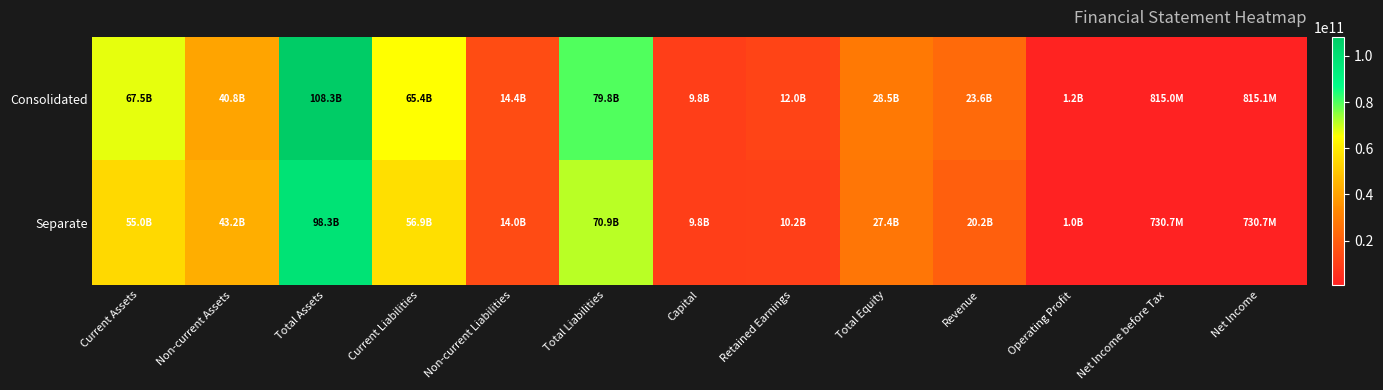

At which category is the sum across all series the highest?

Total Assets